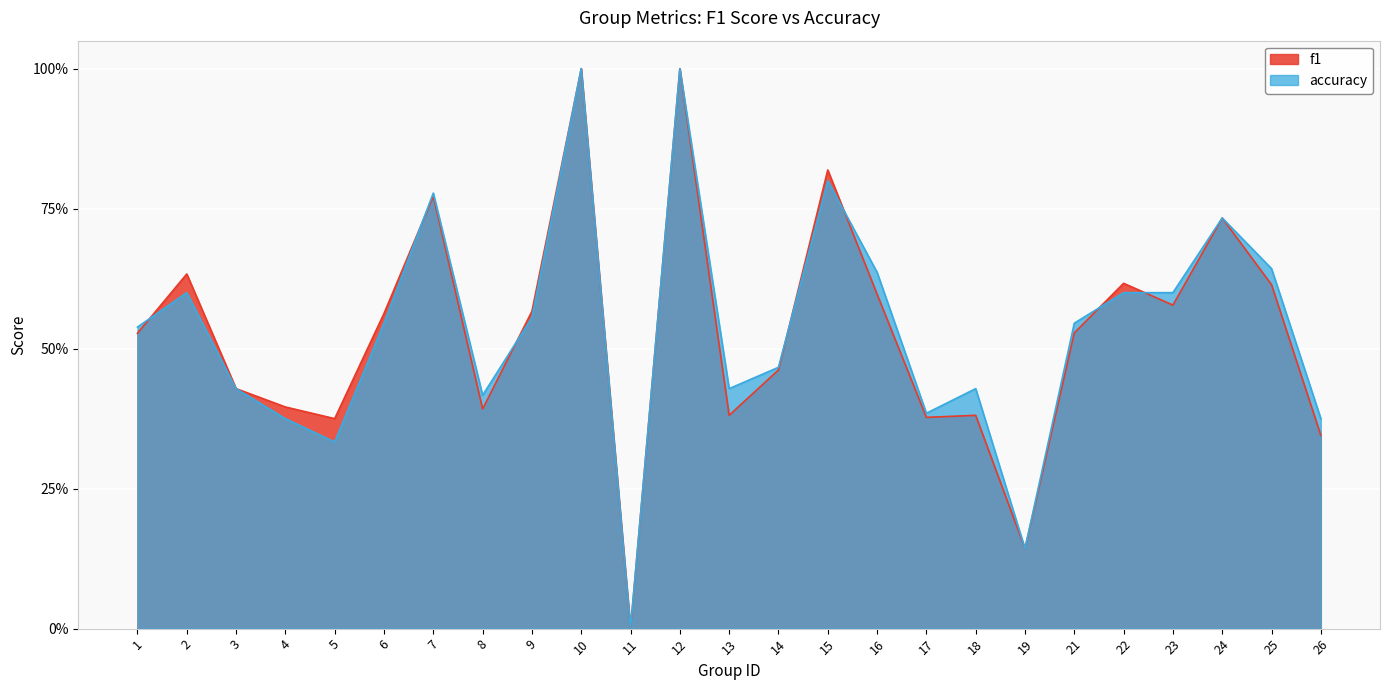

At which category does f1 reach its first local peak?

2